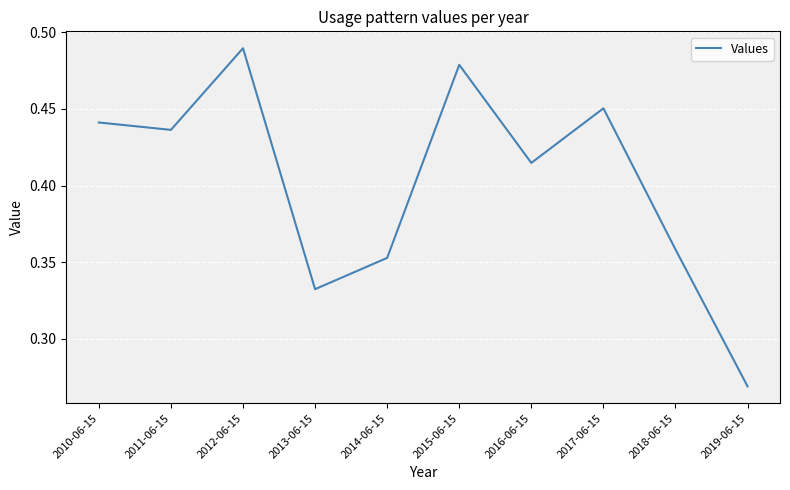

Rank the categories by value from lowest to highest.

2019-06-15, 2013-06-15, 2014-06-15, 2018-06-15, 2016-06-15, 2011-06-15, 2010-06-15, 2017-06-15, 2015-06-15, 2012-06-15